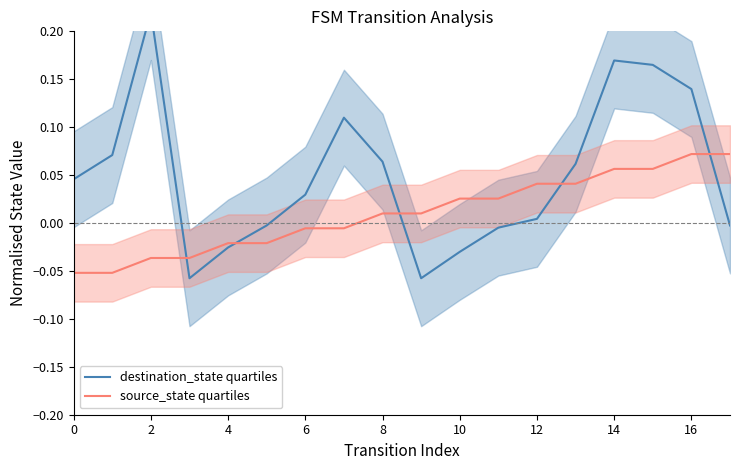

What is the minimum value for source_state quartiles?

-0.1